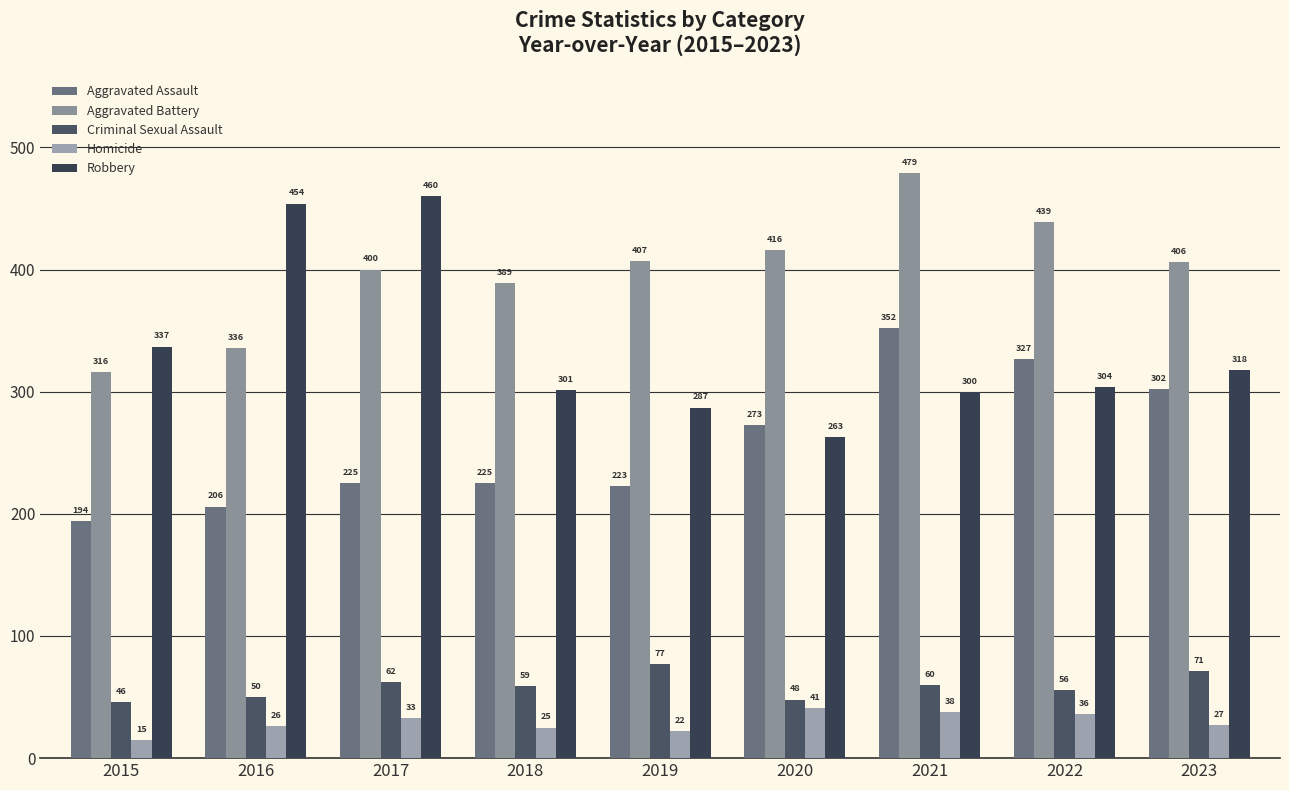

What are all the series names shown in the legend?

Aggravated Assault, Aggravated Battery, Criminal Sexual Assault, Homicide, Robbery